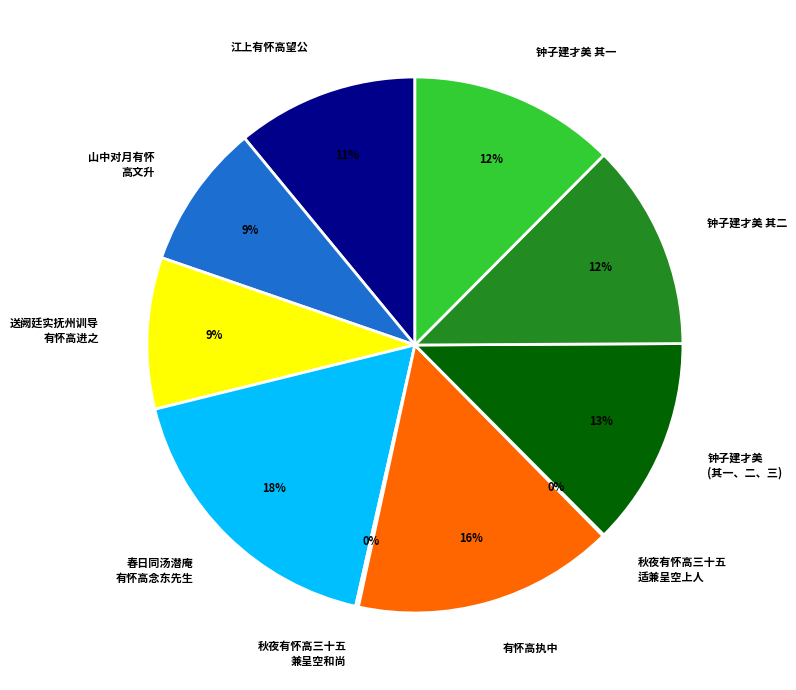

To the nearest percent, what is the average slice percentage?

10%